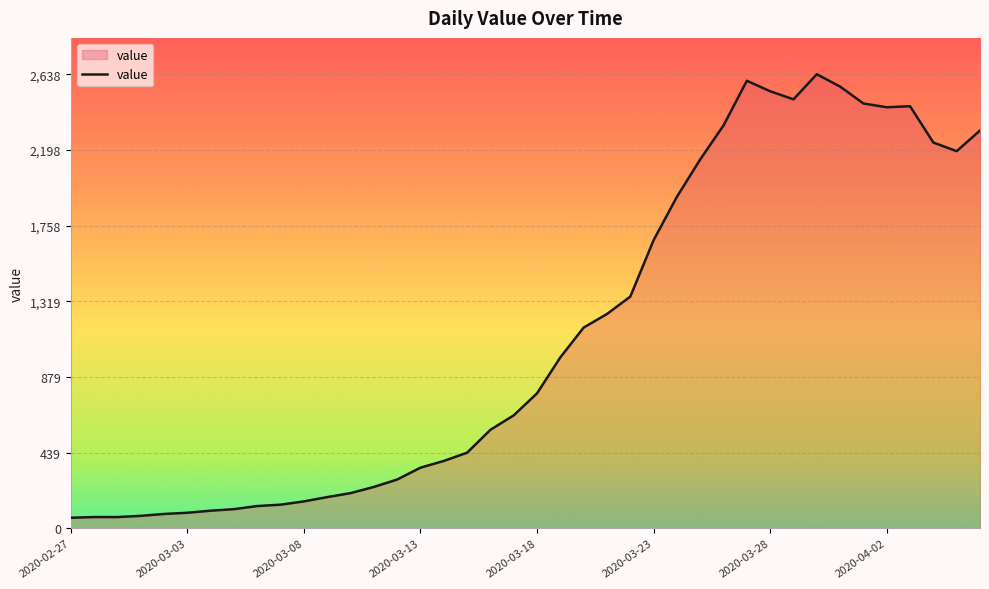

What is the difference between the maximum and minimum values?

2577